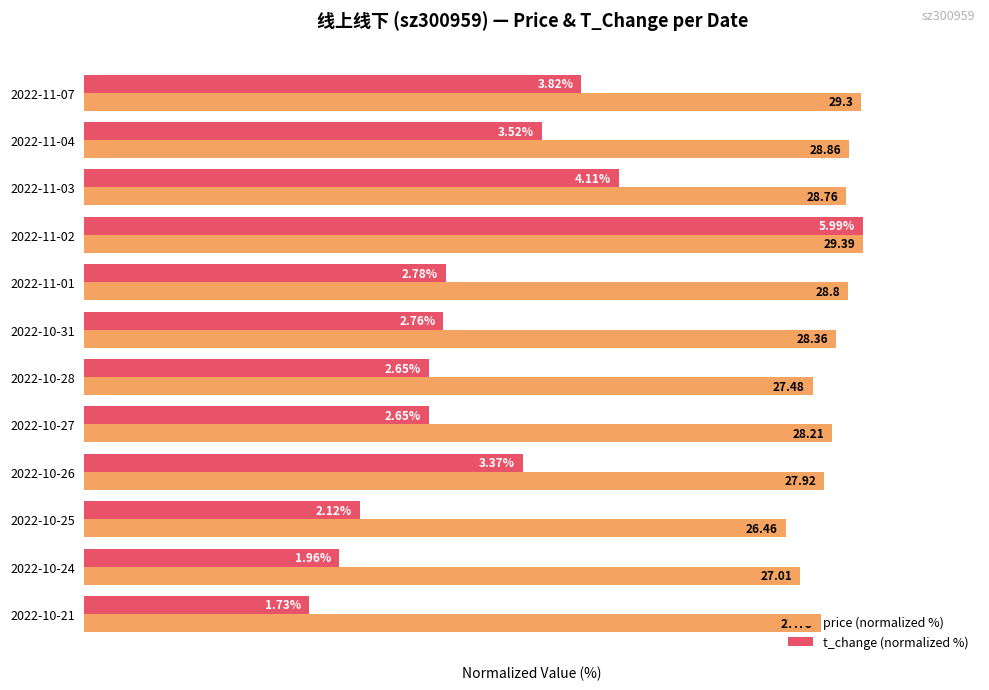

What are all the series names shown in the legend?

price (normalized %), t_change (normalized %)